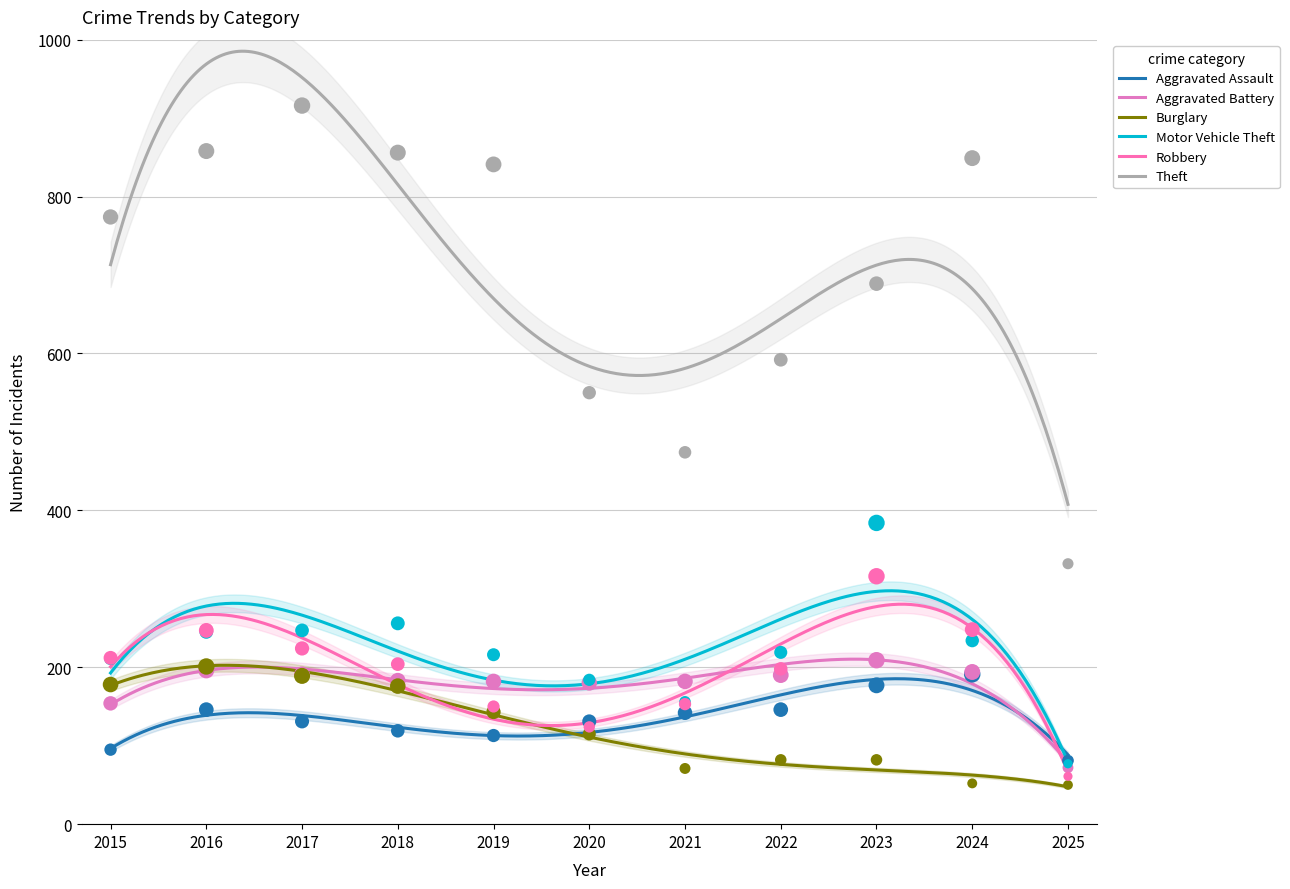

Which series has the largest total across all categories?

Theft